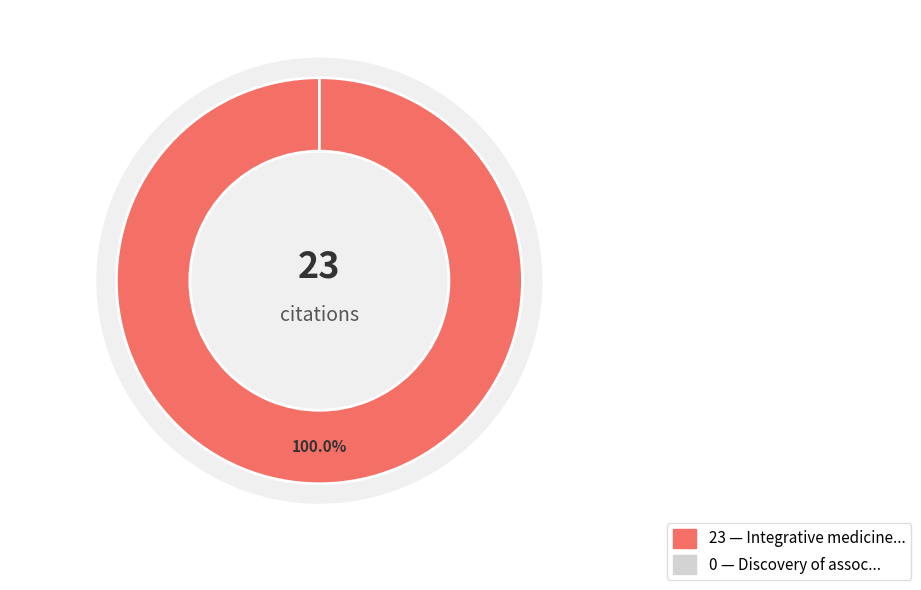

To the nearest percent, what is the average slice percentage?

50%